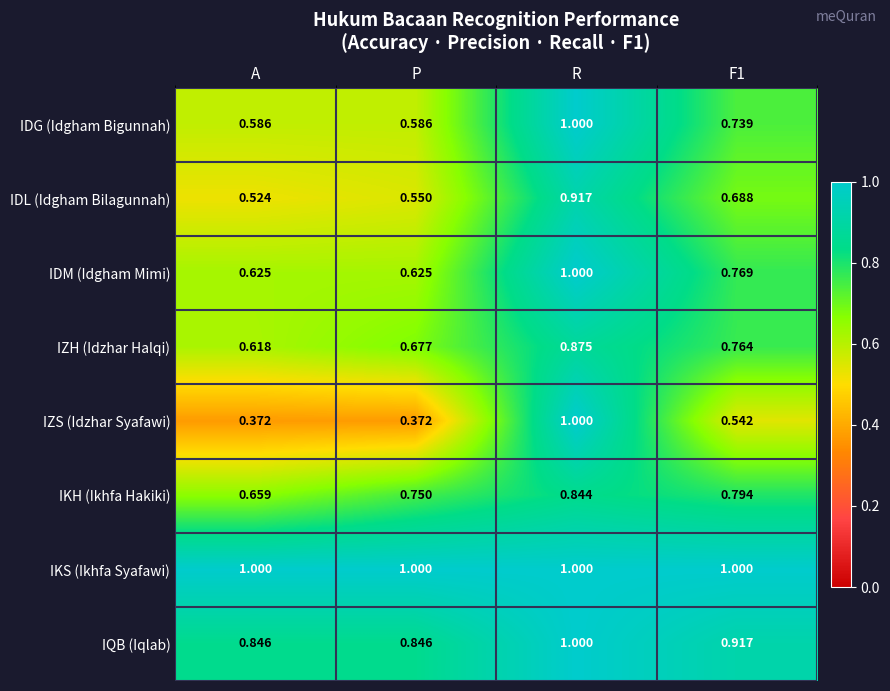

At which label is IKH (Ikhfa Hakiki) closest to 0?

A